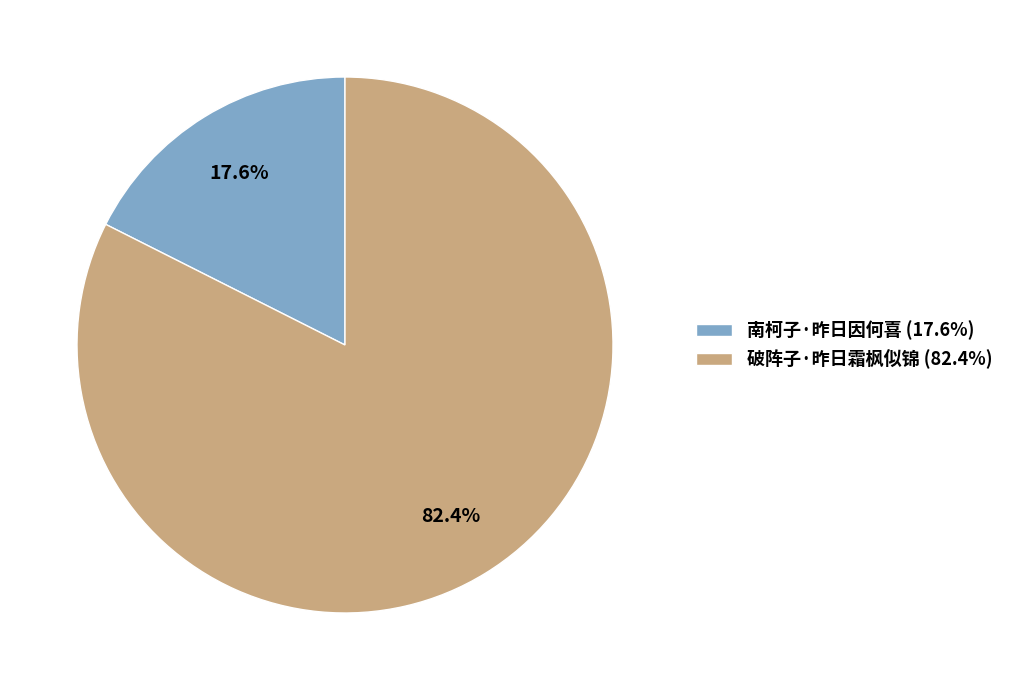

Which slice is the smallest?

南柯子·昨日因何喜